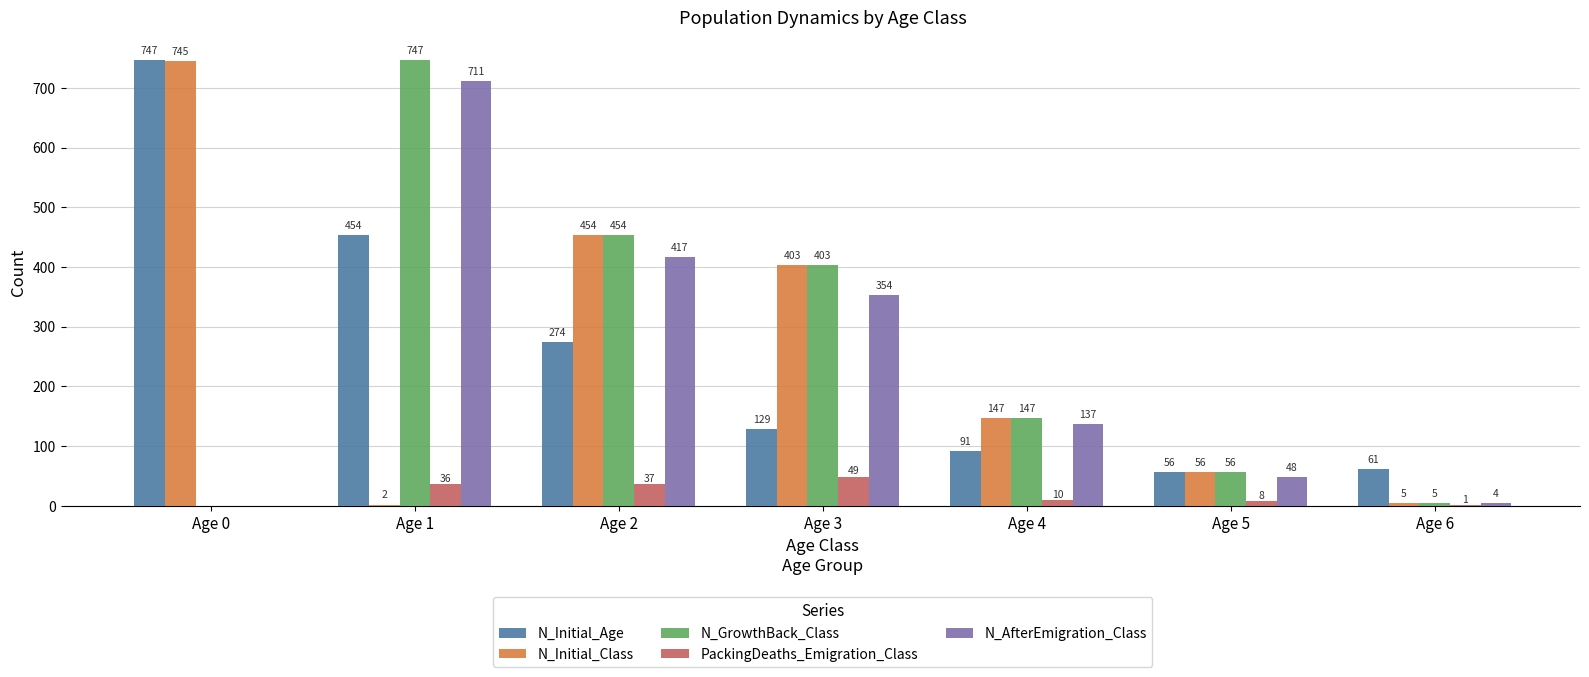

Reading left to right, what are all the values shown in this chart?

N_Initial_Age: 747	454	274	129	91	56	61
N_Initial_Class: 745	2	454	403	147	56	5
N_GrowthBack_Class: 0	747	454	403	147	56	5
PackingDeaths_Emigration_Class: 0	36	37	49	10	8	1
N_AfterEmigration_Class: 0	711	417	354	137	48	4